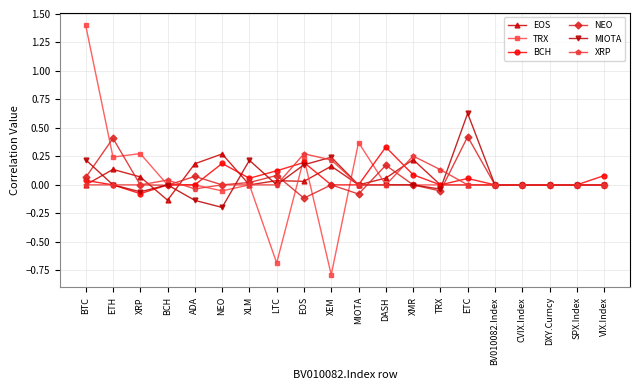

What position from the left is ETC?

15